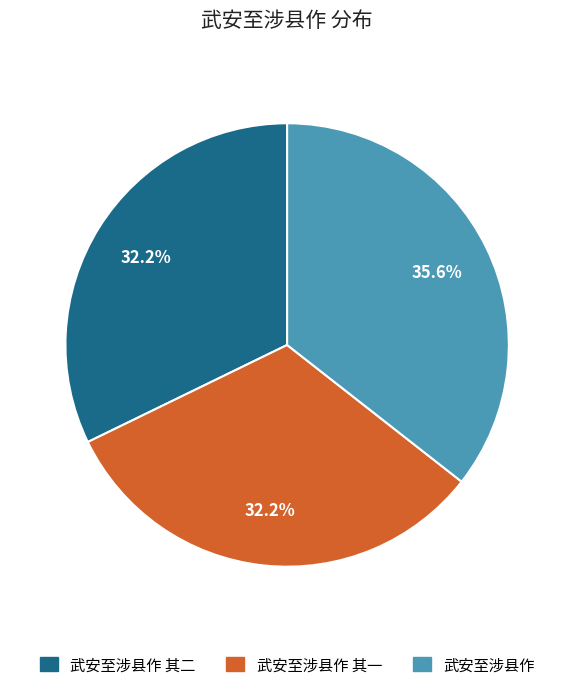

Is there a majority slice in this chart?

No